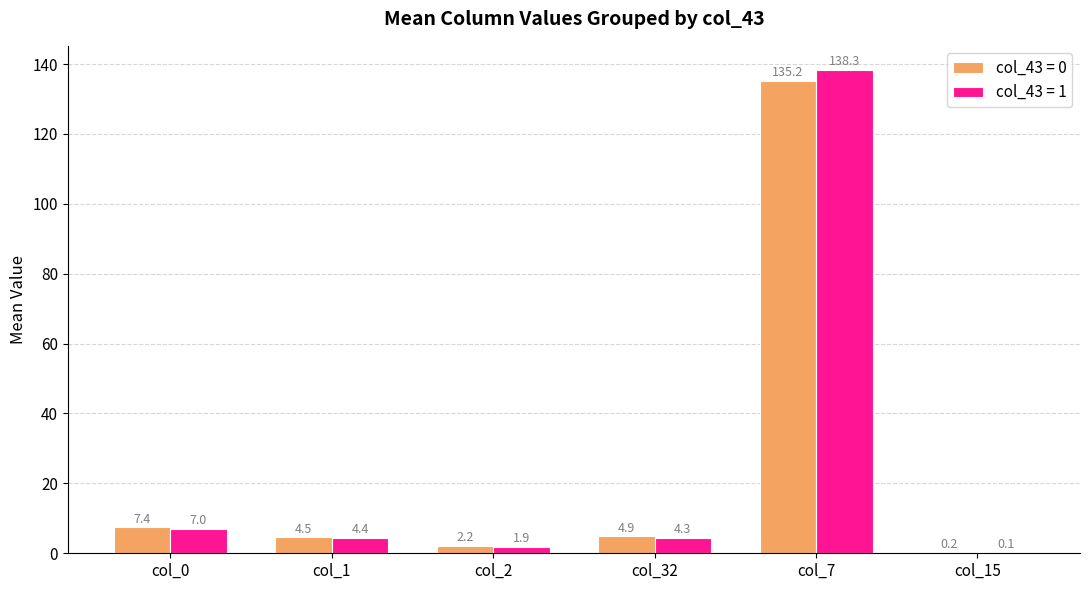

Are the bars grouped side by side (vs. stacked)?

Yes